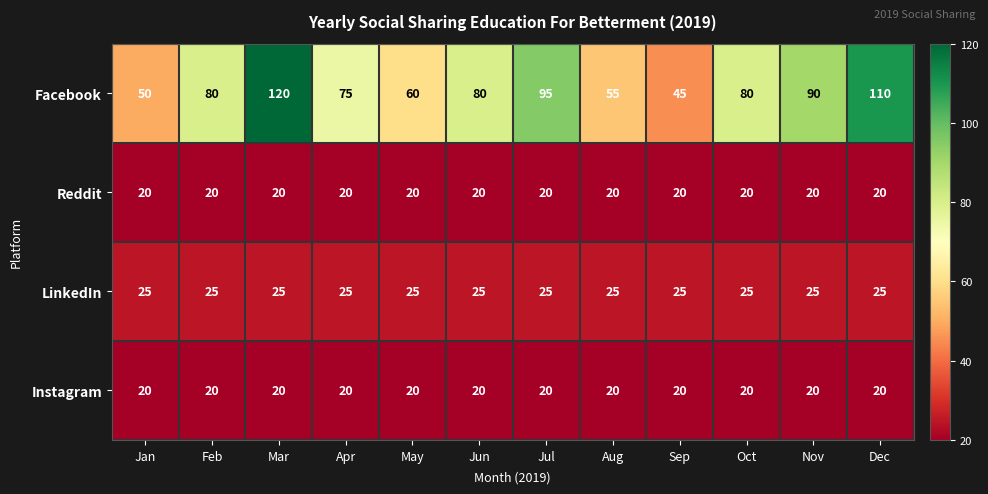

What is the average value of the Instagram series?

20